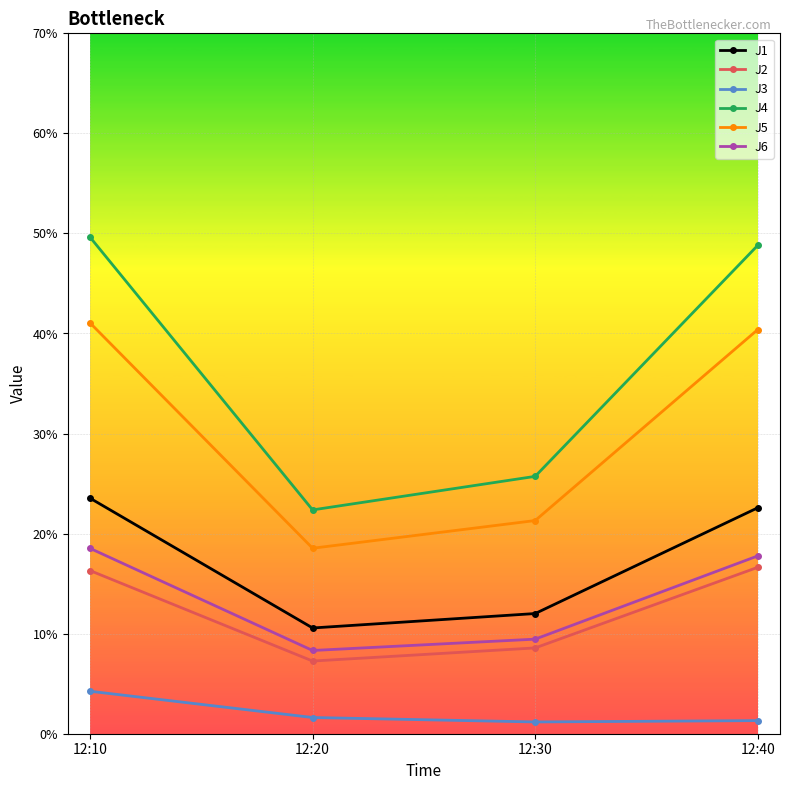

What is the highest value of the J1 series?

23.5